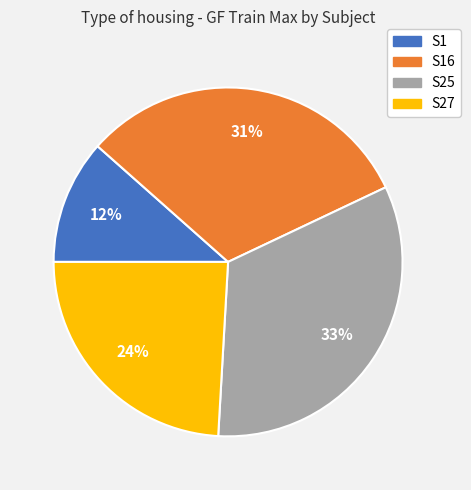

Rank the categories by value from highest to lowest.

S25, S16, S27, S1